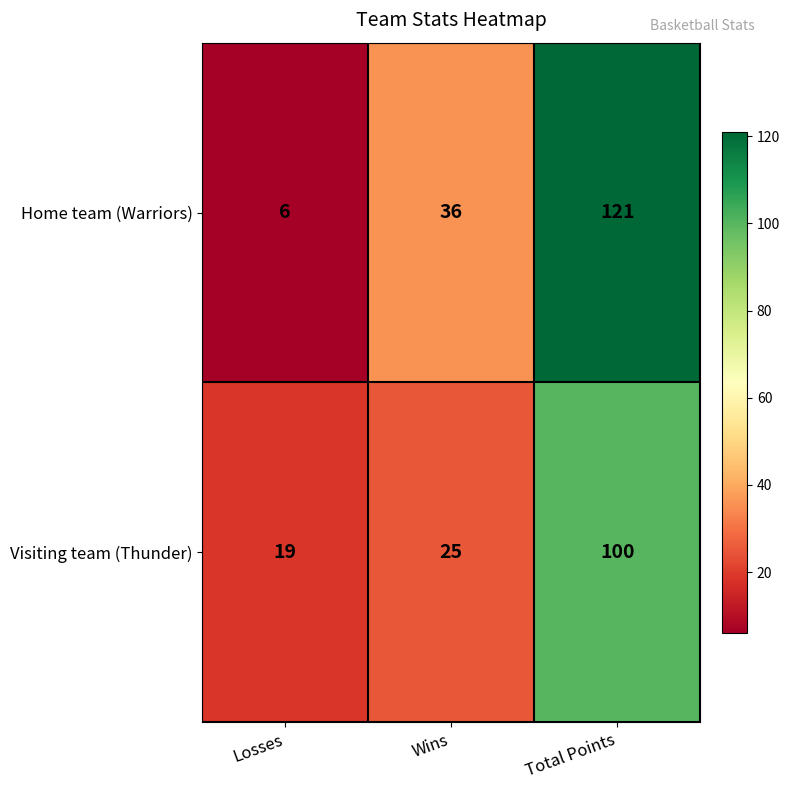

What is the greatest value displayed?

121